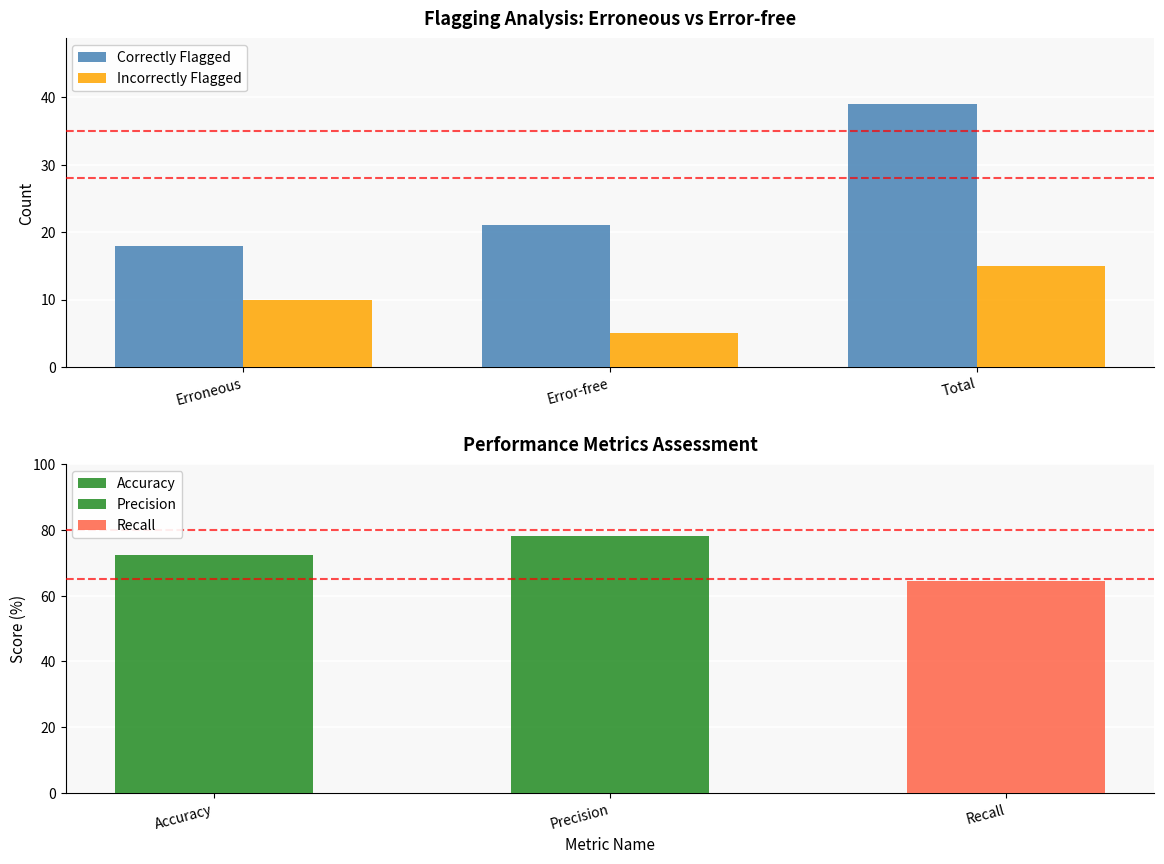

At which category is the sum across all series the highest?

Total